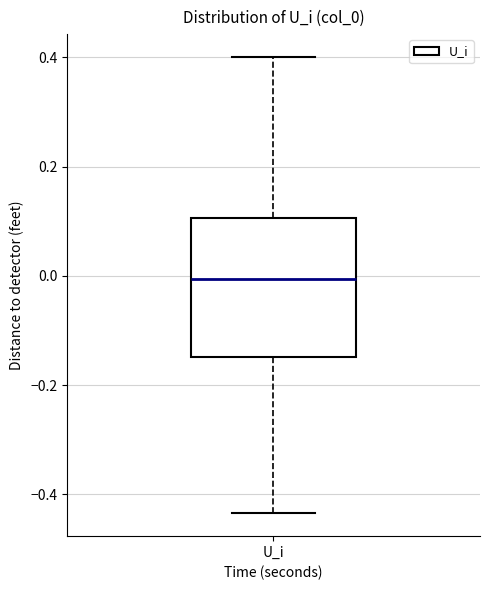

Read this box plot against the y-axis: the position of the median line, the range covered by the box, and the ends of both whiskers. The values are not printed on the chart, so give them approximately, as read against the axis.

median 0.00, box -0.14 to 0.10, whiskers -0.44 to 0.40